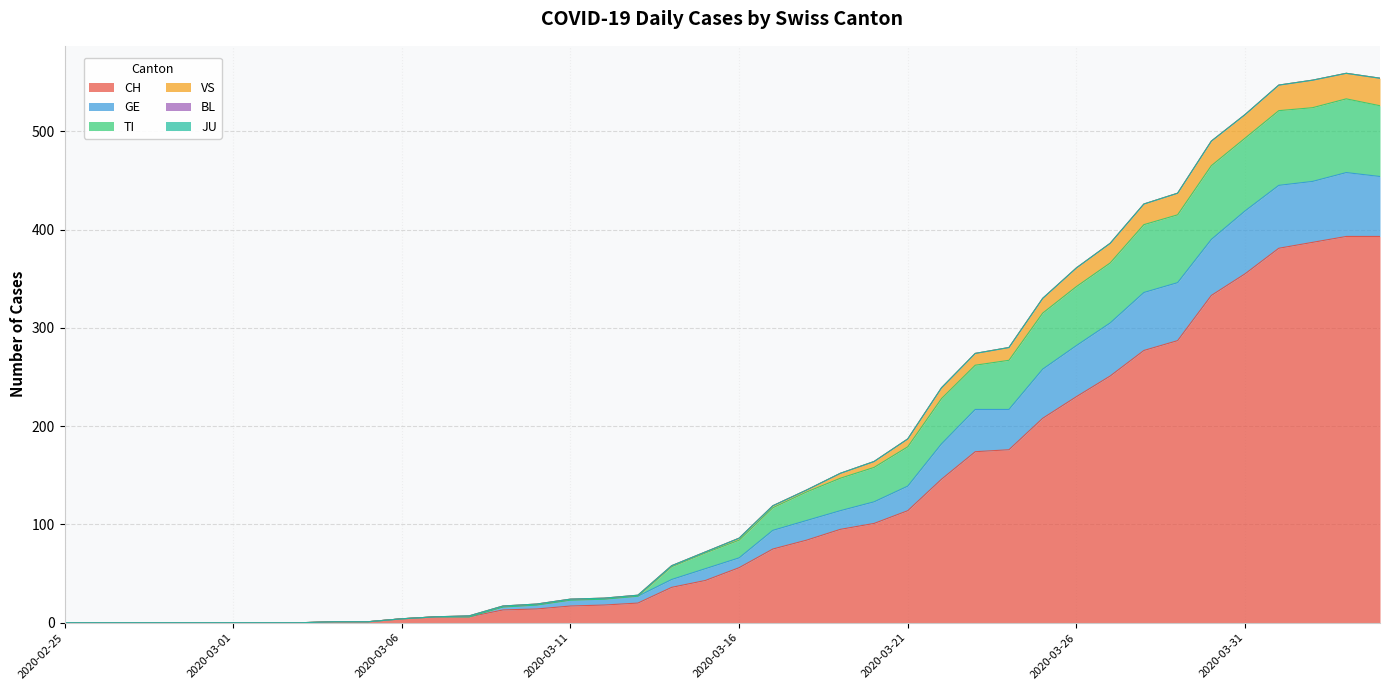

What is the label of the 37th point from the right?

2020-02-28